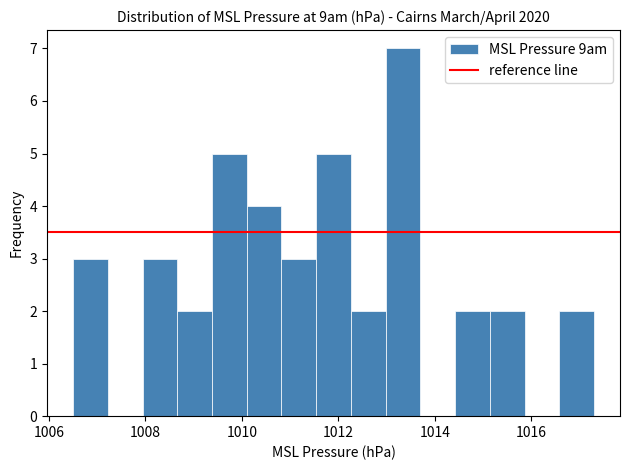

Read against the x-axis, roughly where is the centre of the tallest bar?

1013.4